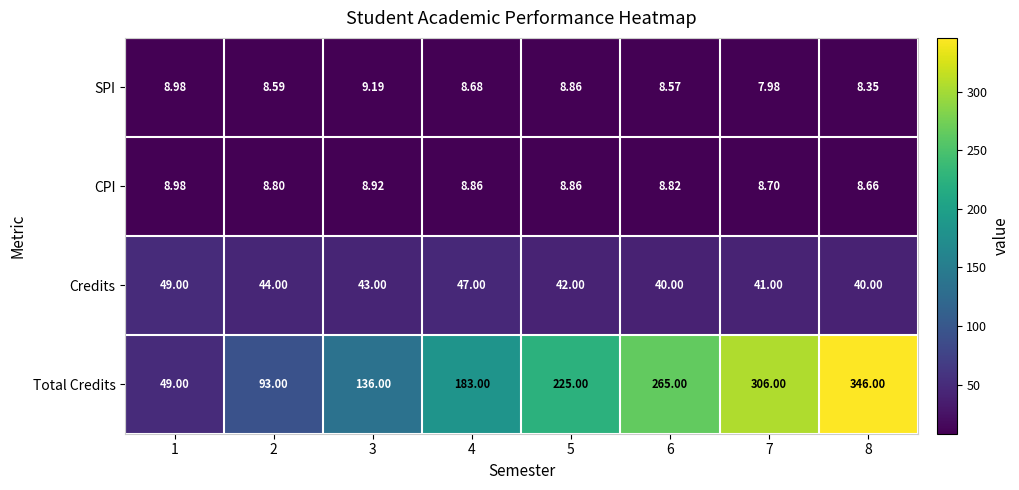

What is the minimum value shown in the chart?

8.0